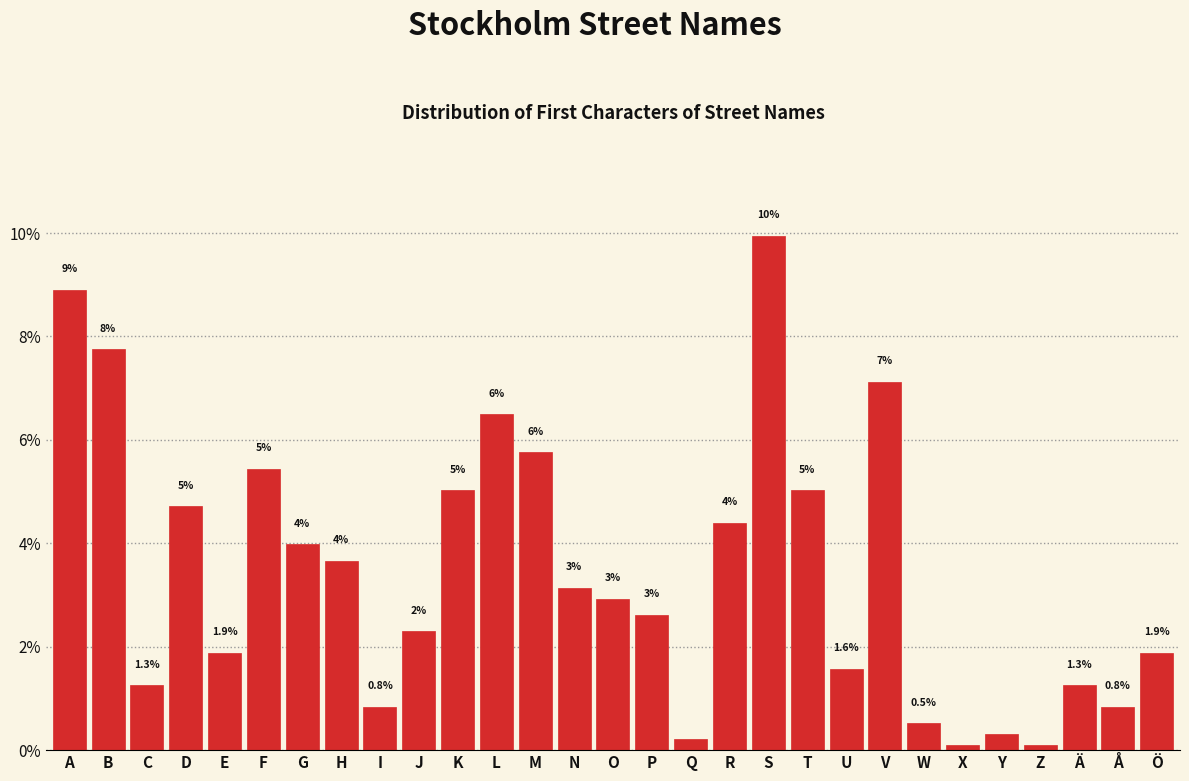

Is it true that the value at T is 5.0?

True